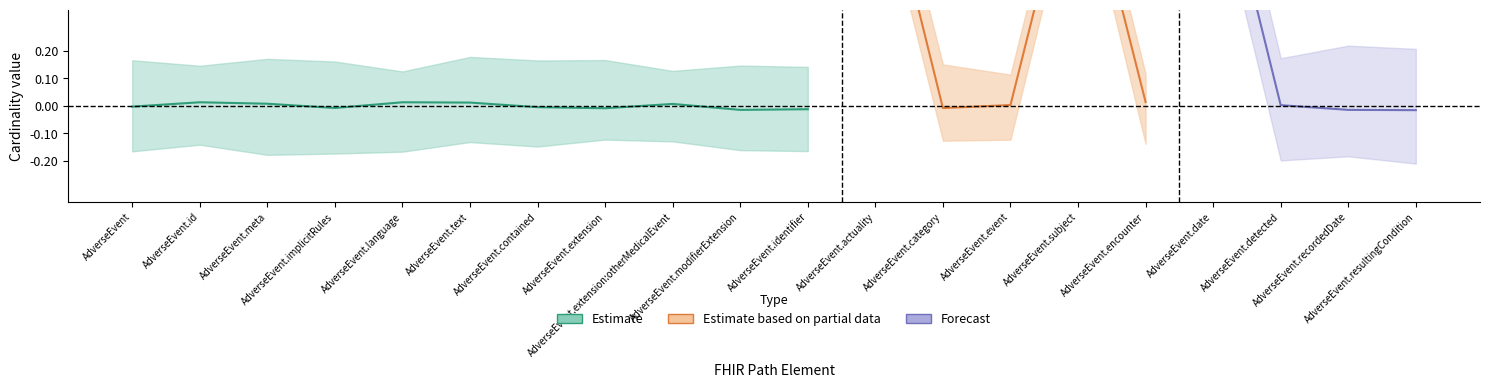

Count the number of categories in the chart.

20